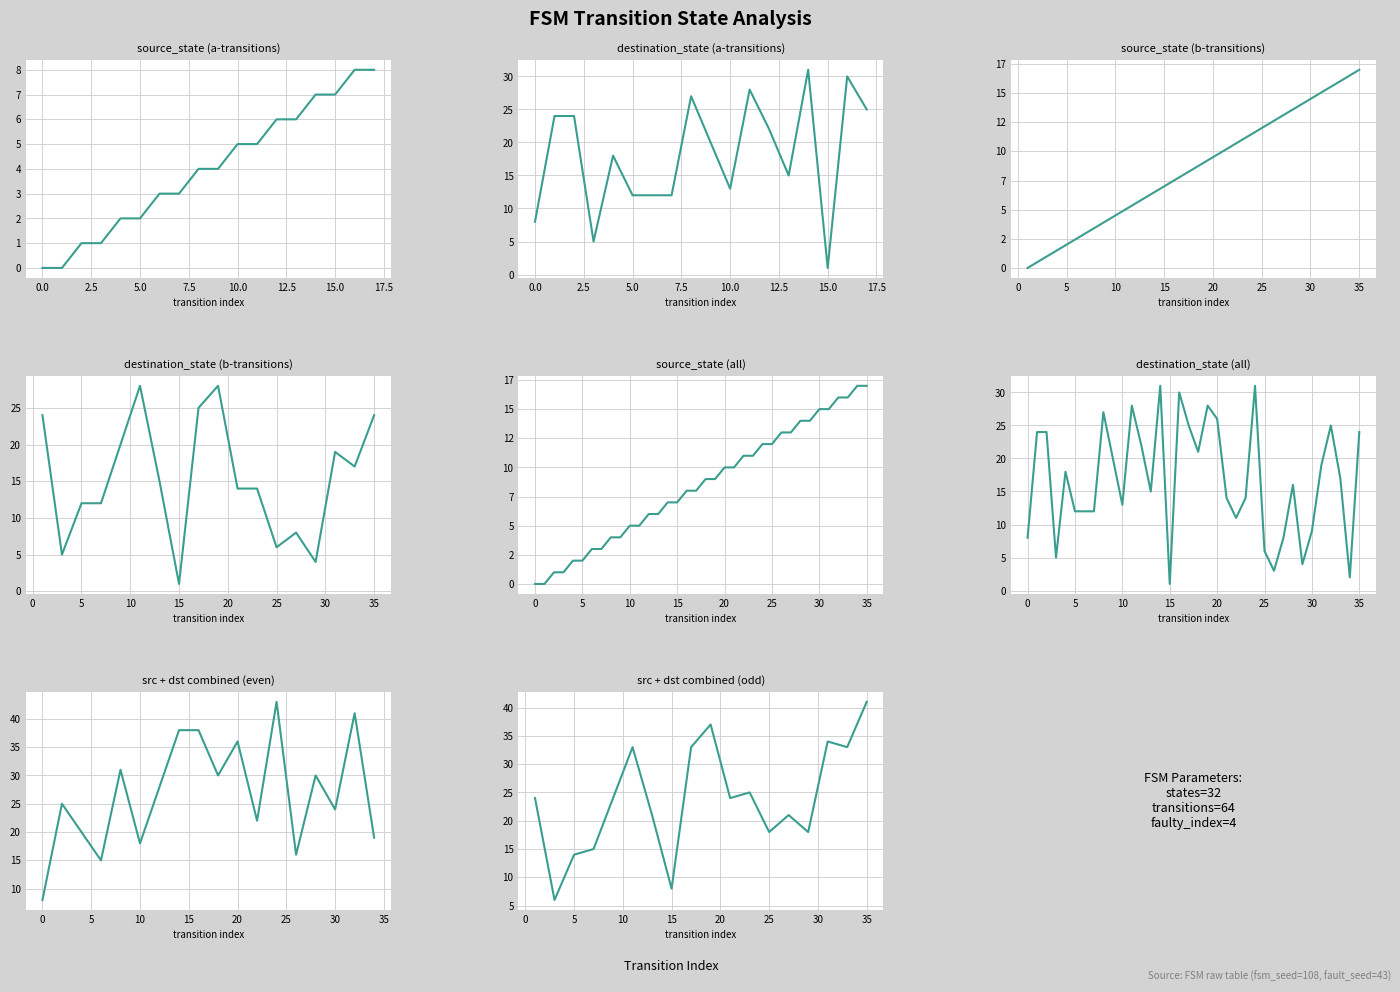

Read the source_state value at 22.

11